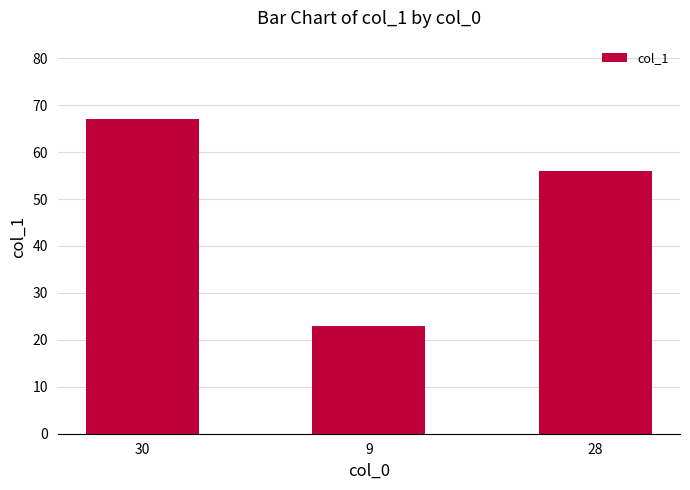

Reading left to right, list all the values displayed in this chart.

30=67	9=23	28=56